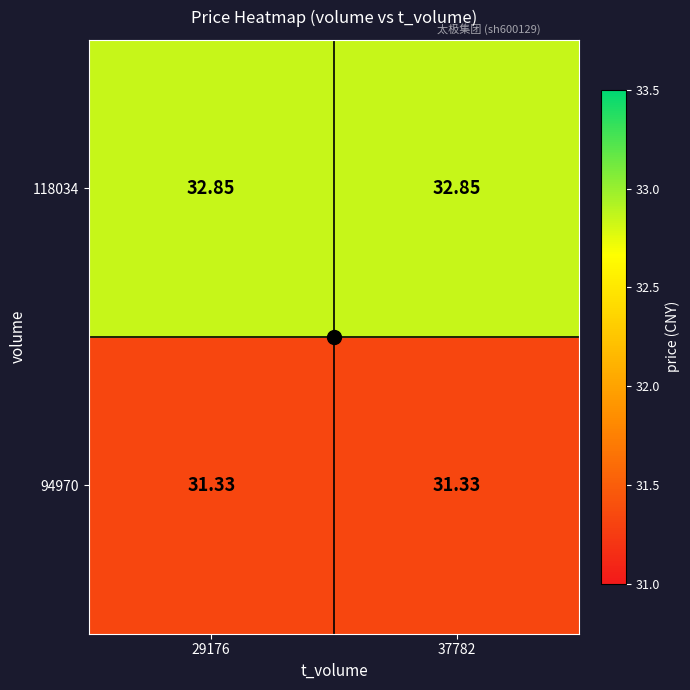

Is the value of 118034 at 37782 greater than the value of 94970 at 37782?

Yes